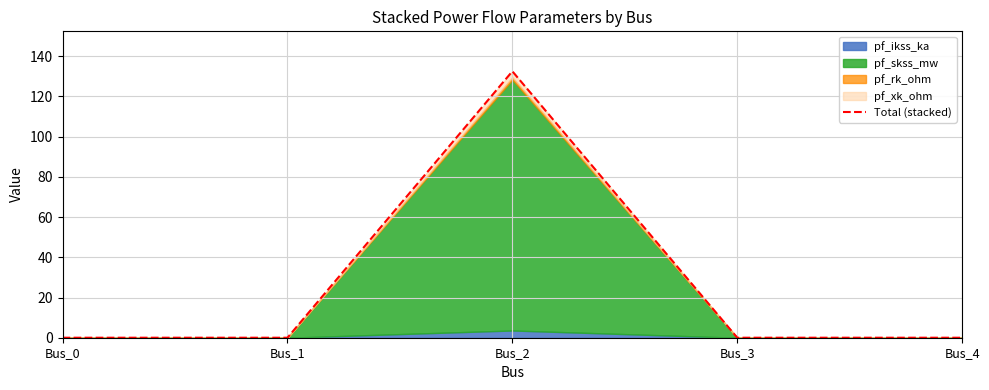

Count the number of values greater than 0.

1